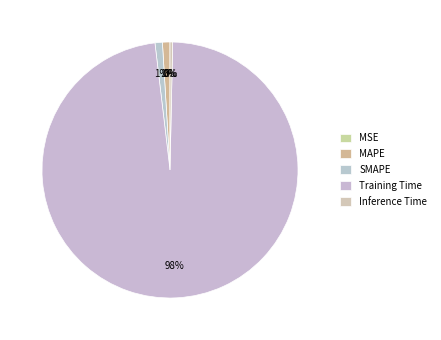

Count the number of slices in the pie.

5